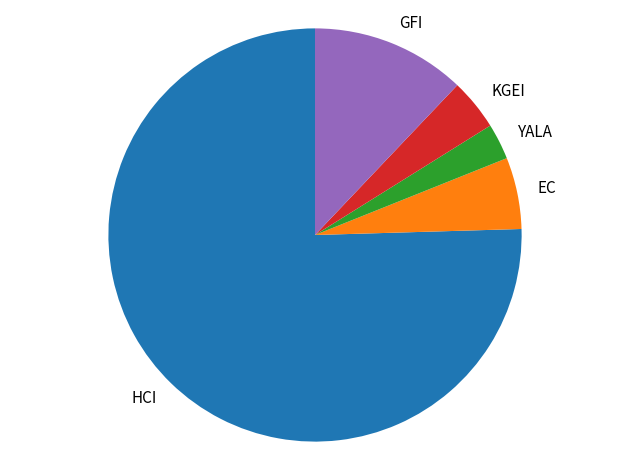

How many slices are in this pie chart?

5